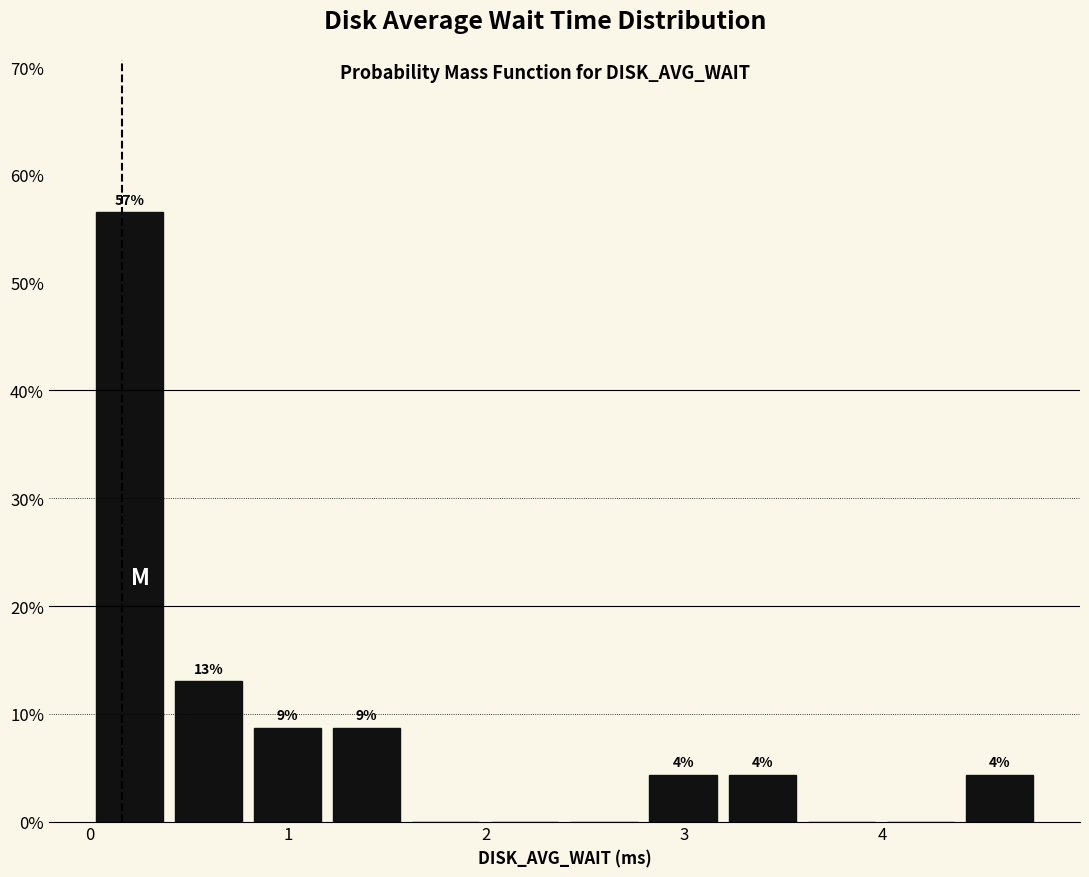

Around what value on the x-axis is the tallest bar? Give the approximate position of its centre, as read against the axis.

0.2